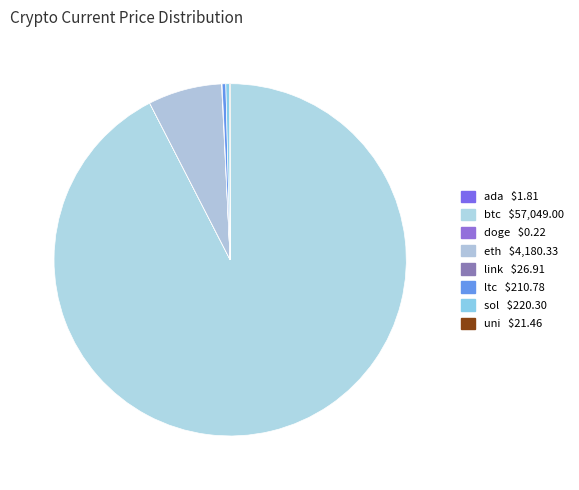

Rank the categories by value from highest to lowest.

btc, eth, sol, ltc, link, uni, ada, doge